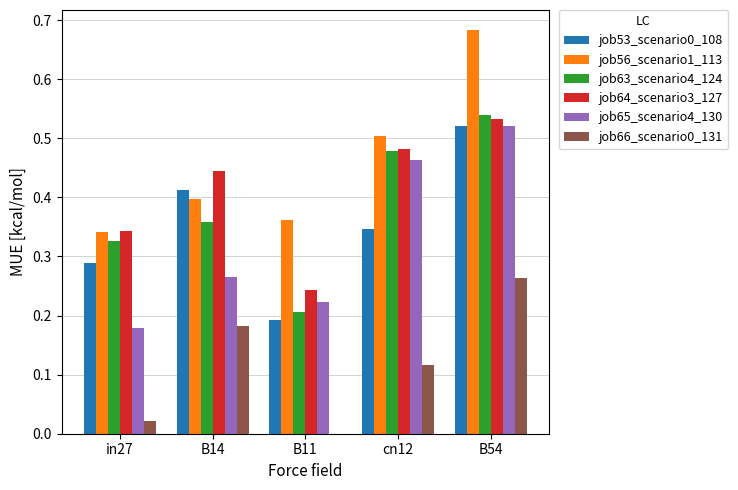

Which category has the highest value in the job66_scenario0_131 series?

B54